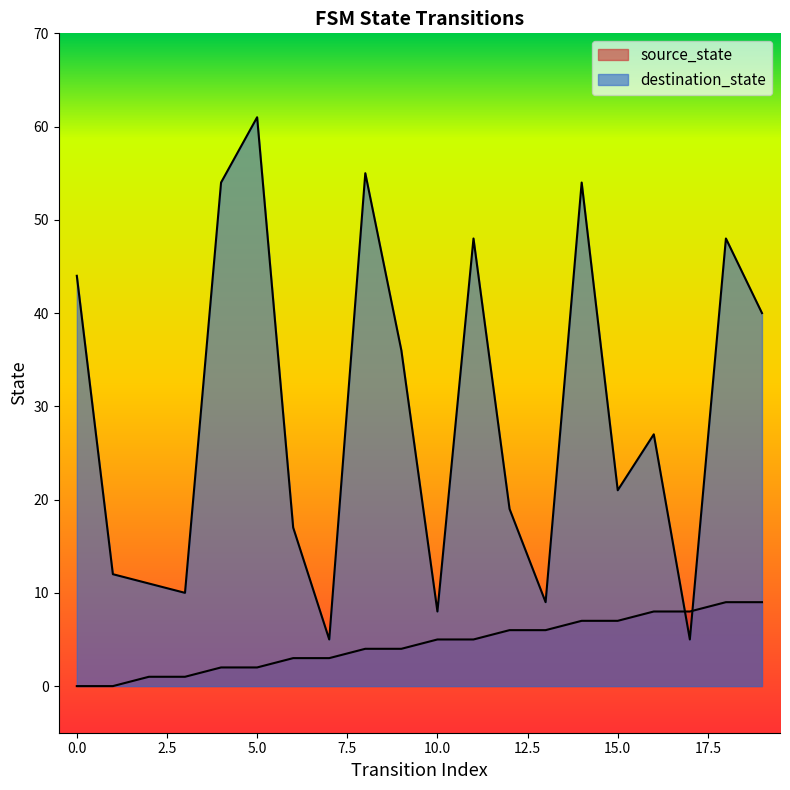

True or false: source_state has more than 1 points higher than both neighbors.

False